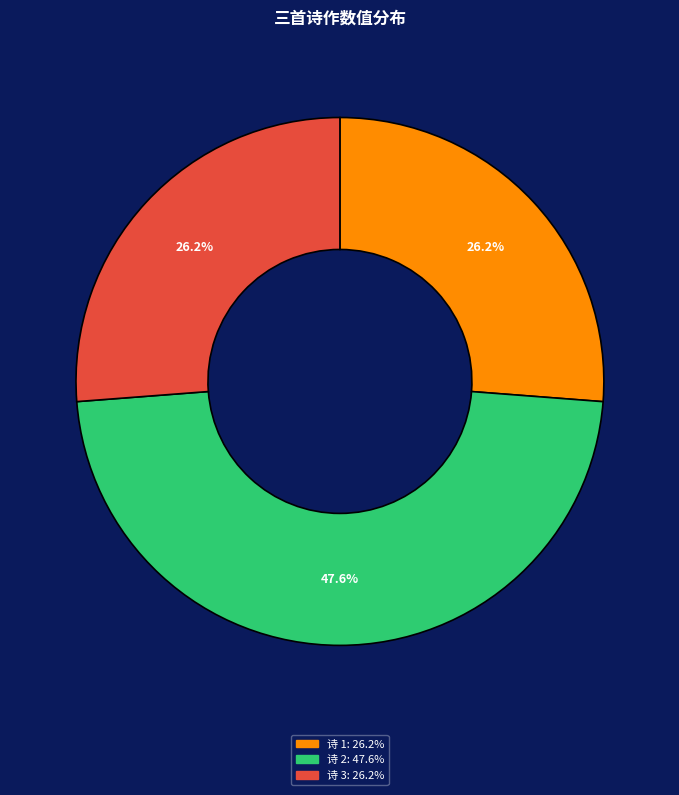

How many segments does this pie chart have?

3